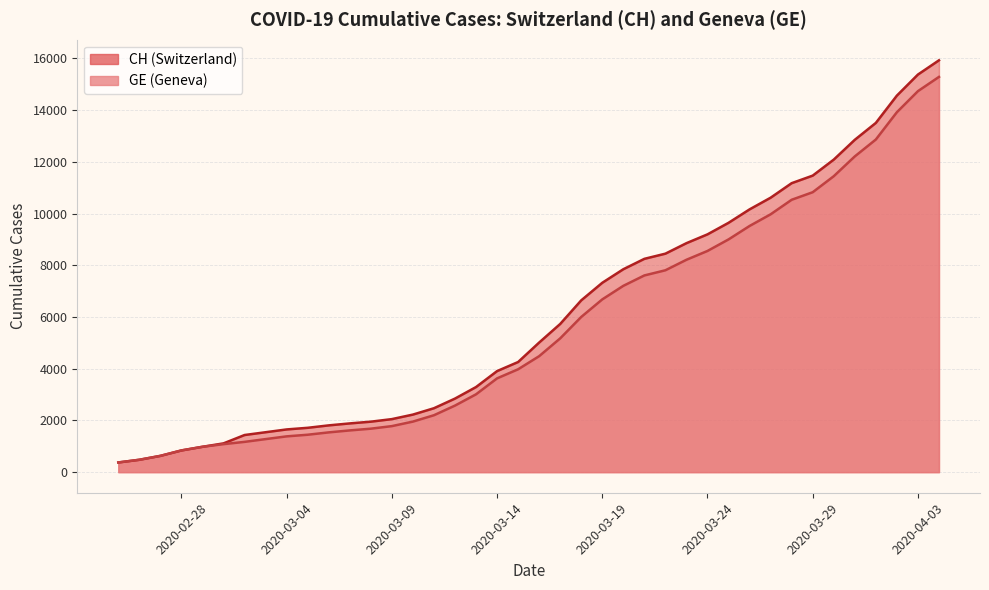

List the series in order of their overall mean, highest first.

CH, GE